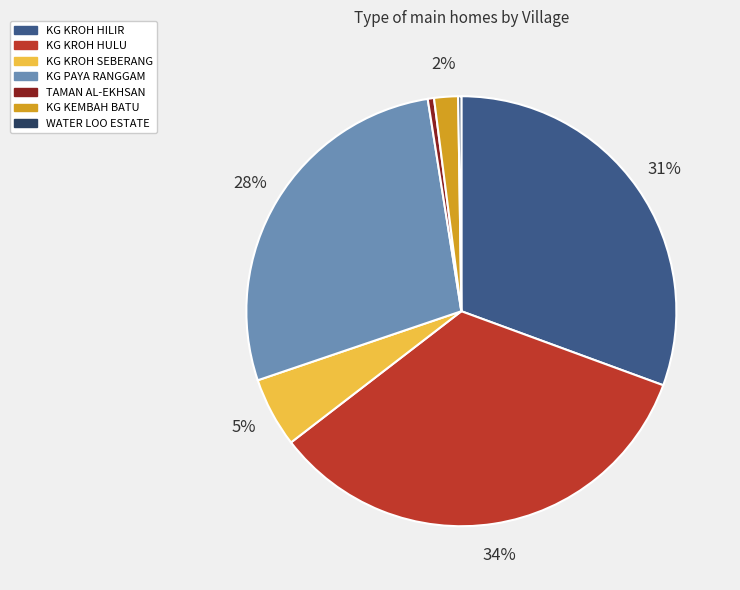

To the nearest percent, what is the average slice percentage?

14%